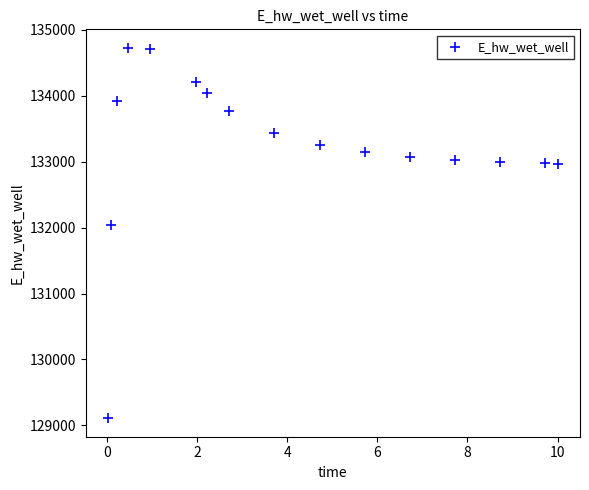

What is the range of X values (max minus min)?

10.0